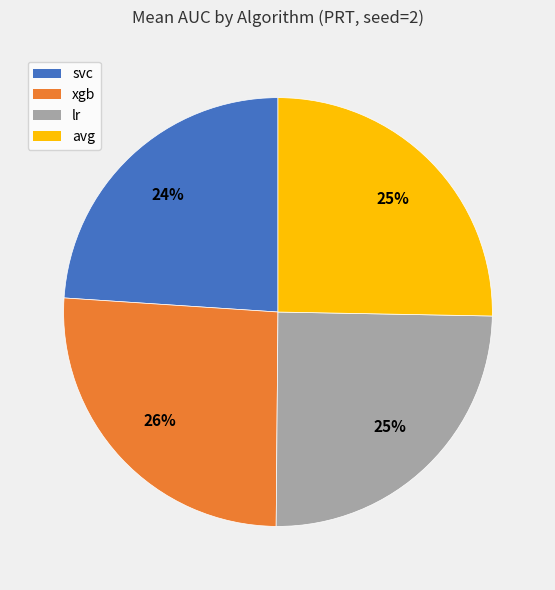

To the nearest percent, what is the combined percentage of lr and xgb?

51%